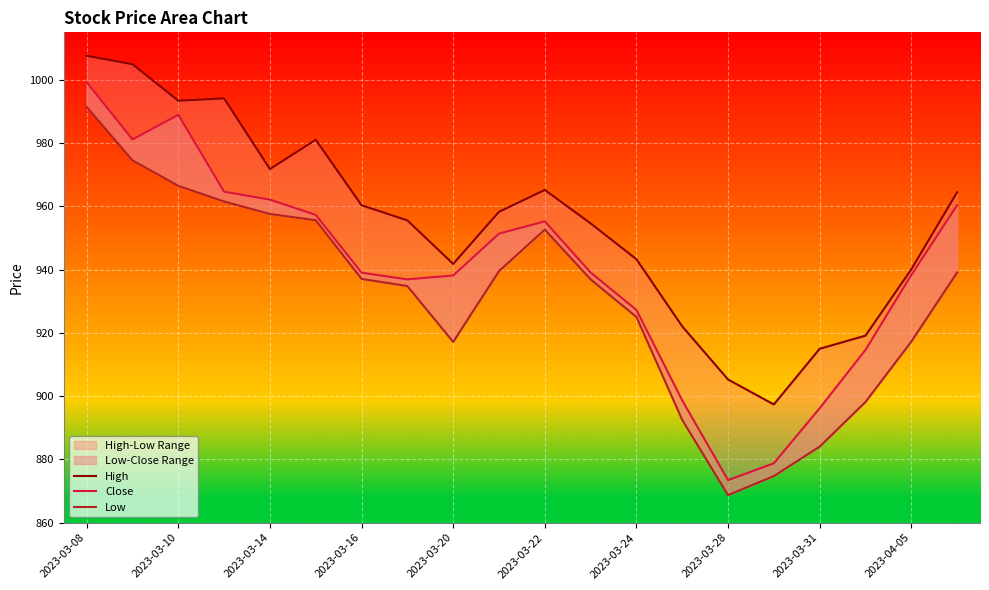

How many values in the High series are below 958?

10